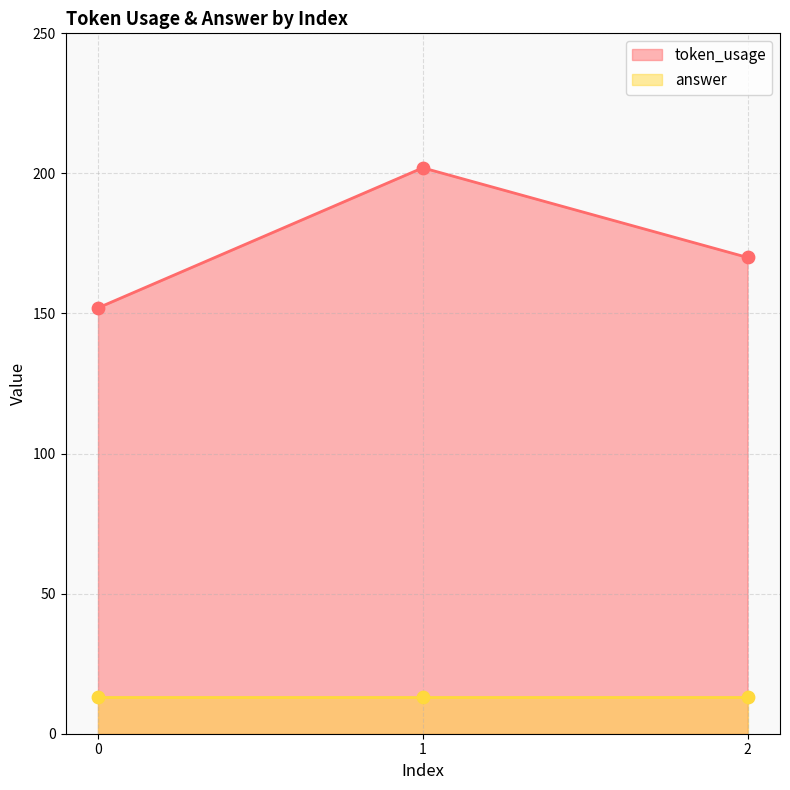

Approximately how many times larger is the value at 2 compared to 0?

1.1